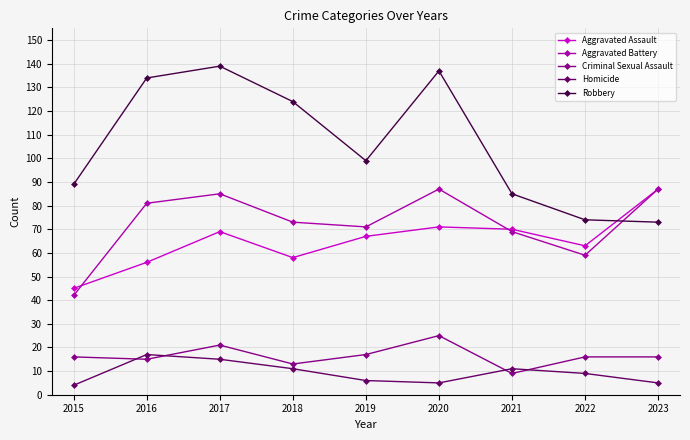

The Aggravated Battery series shows 35 at 2023. True or false?

False